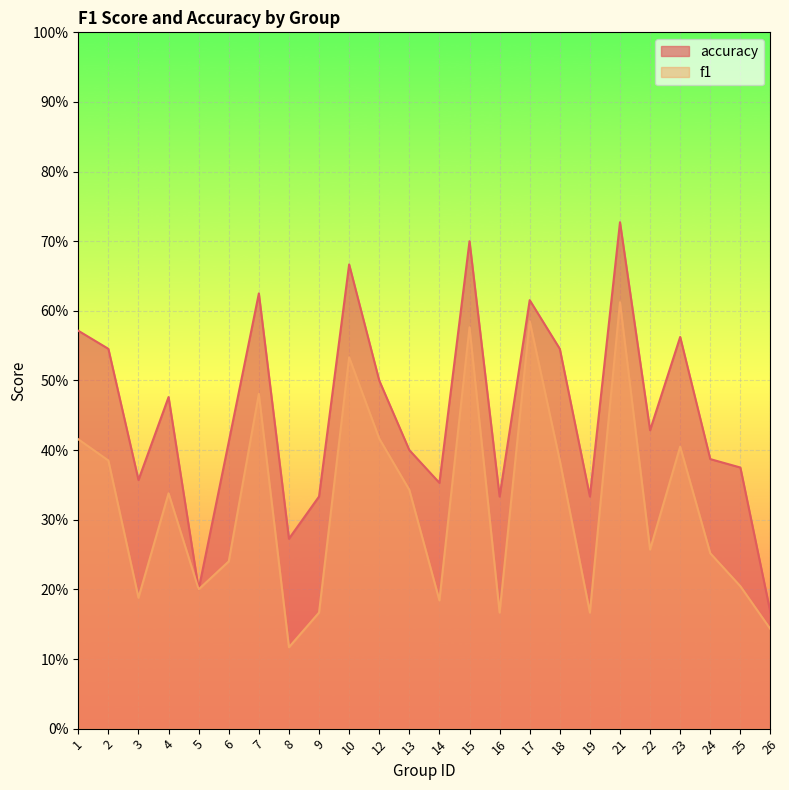

True or false: f1 and accuracy cross at least once.

False